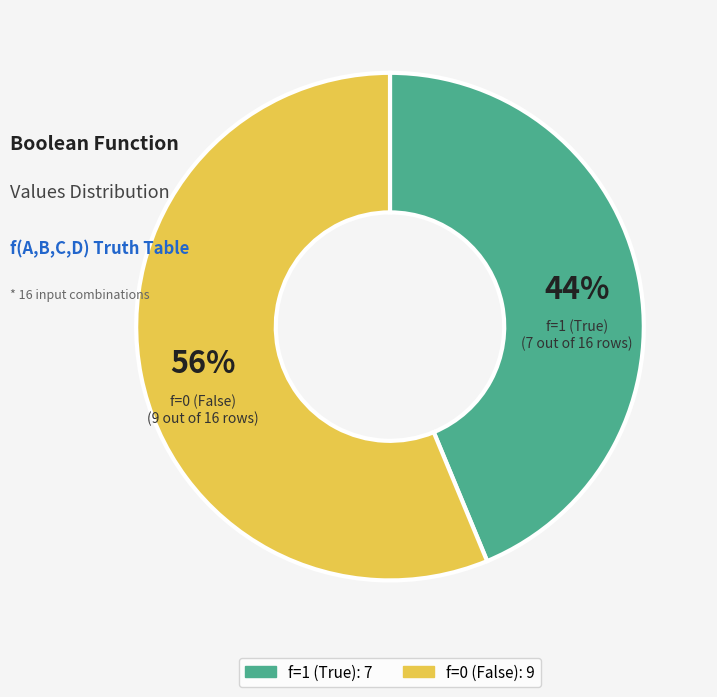

Is there a majority slice in this chart?

Yes